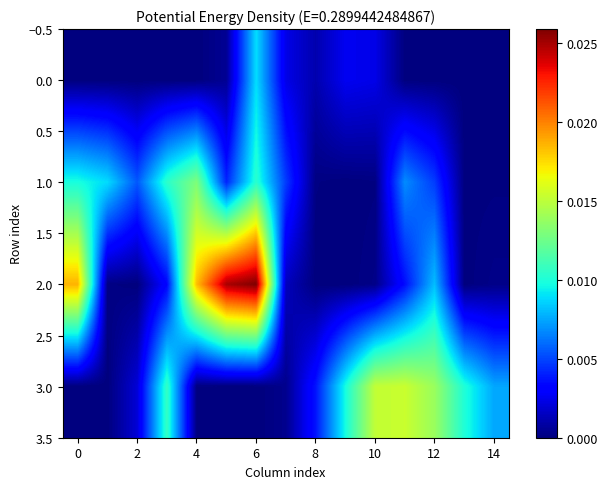

How many categories are shown in the chart?

15